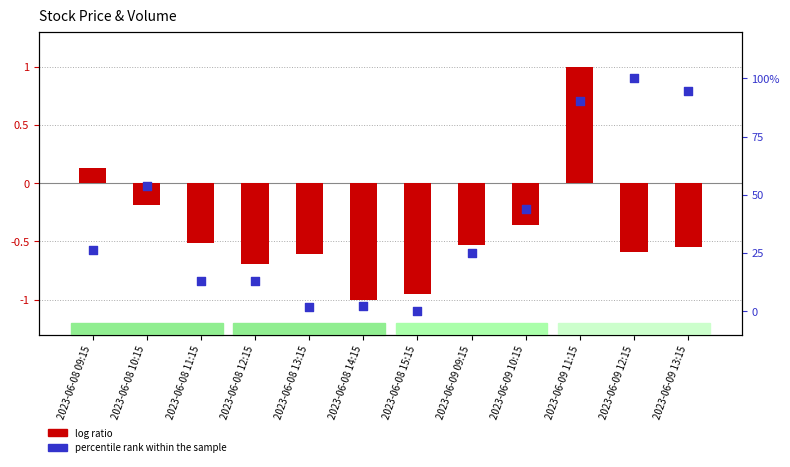

What is the total value across all series at 2023-06-08 15:15?

-0.9